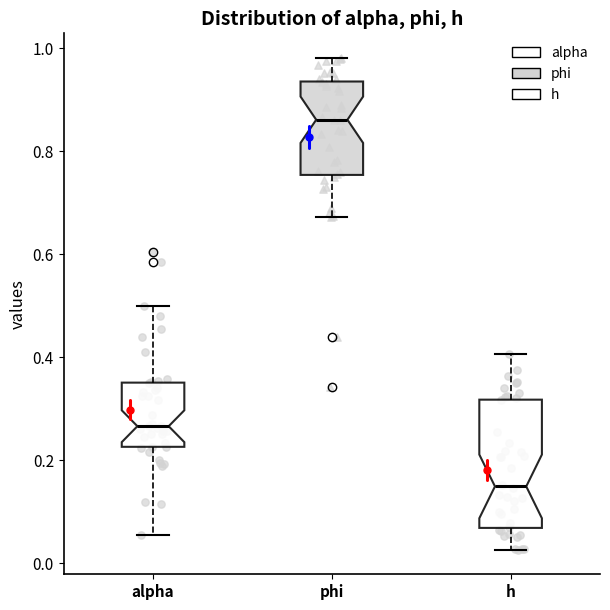

Which box's median line is the lowest?

h